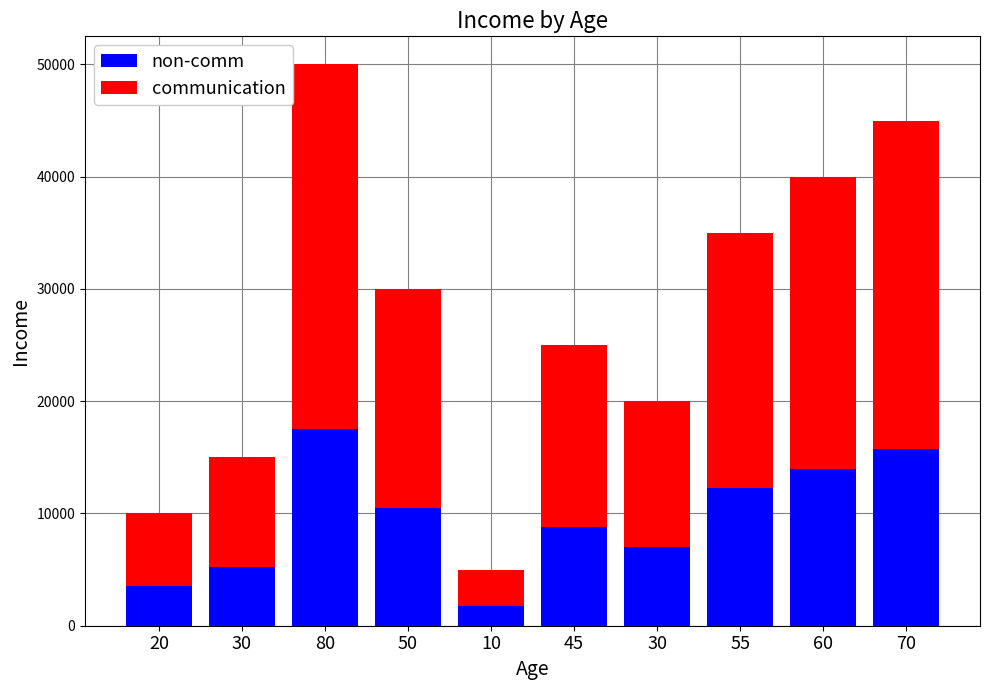

How many series are shown in this chart?

2